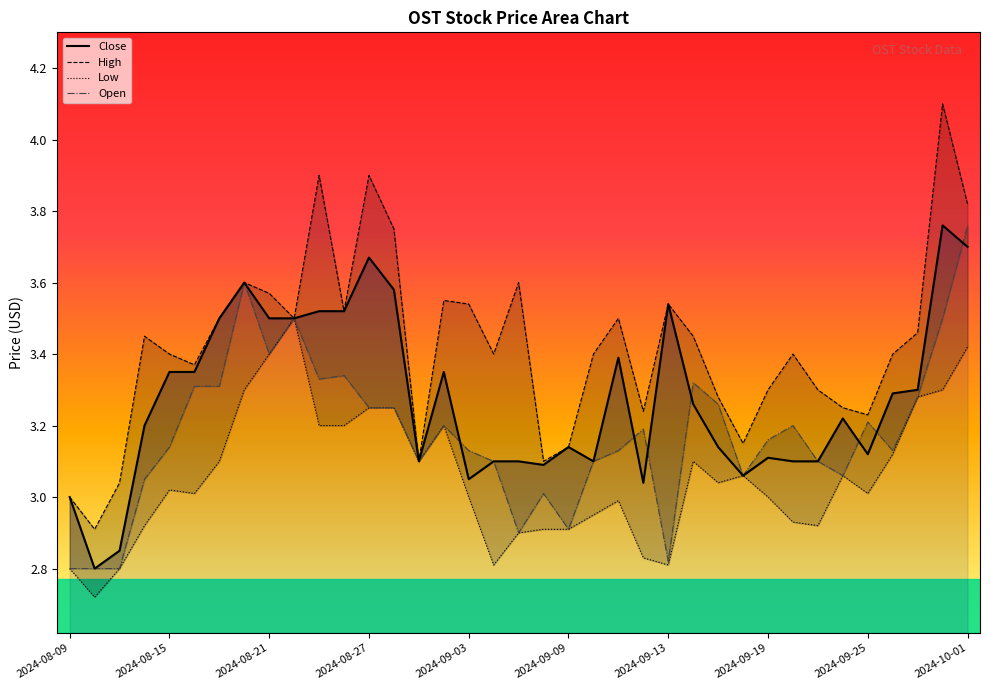

Which series changed the most between 15 and 18?

Low